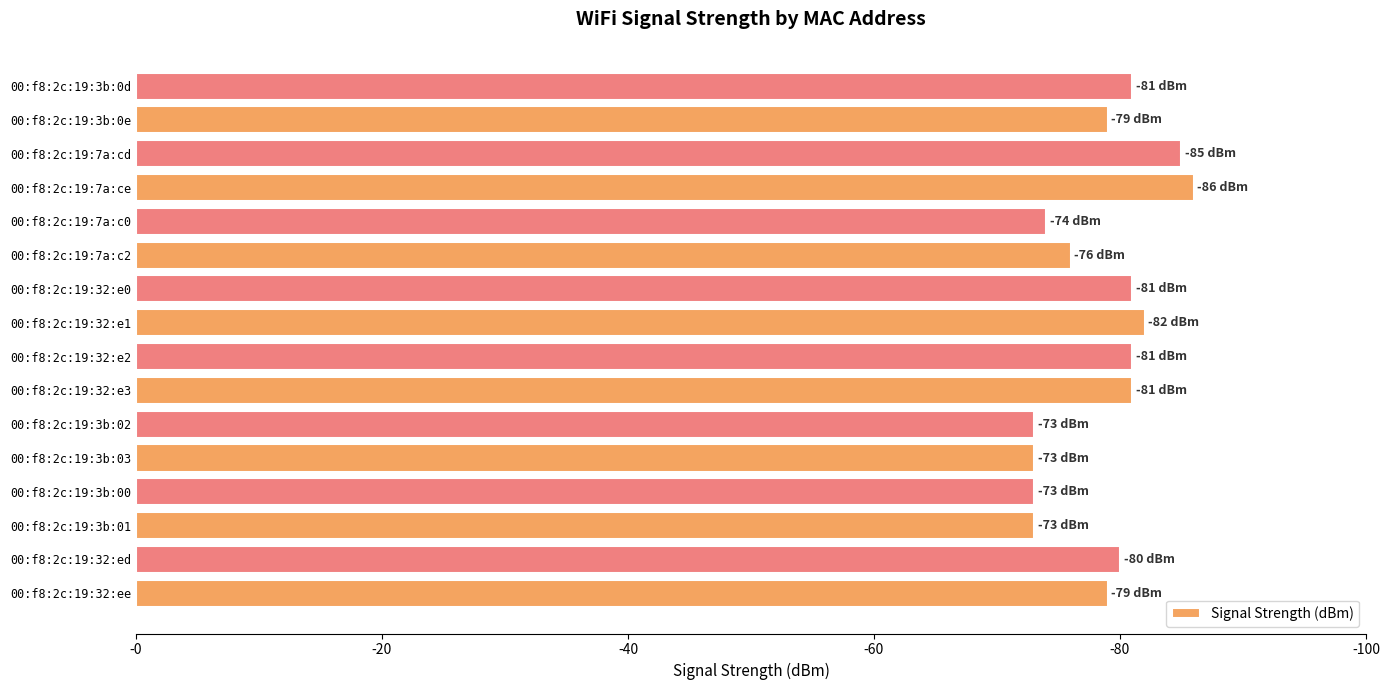

Are the bars horizontal?

Yes